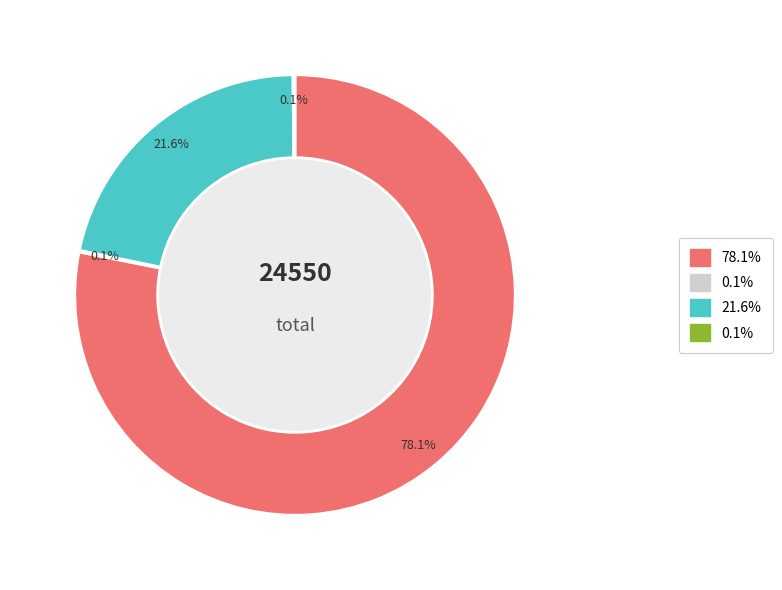

To the nearest percent, what percentage of the pie is count?

78%